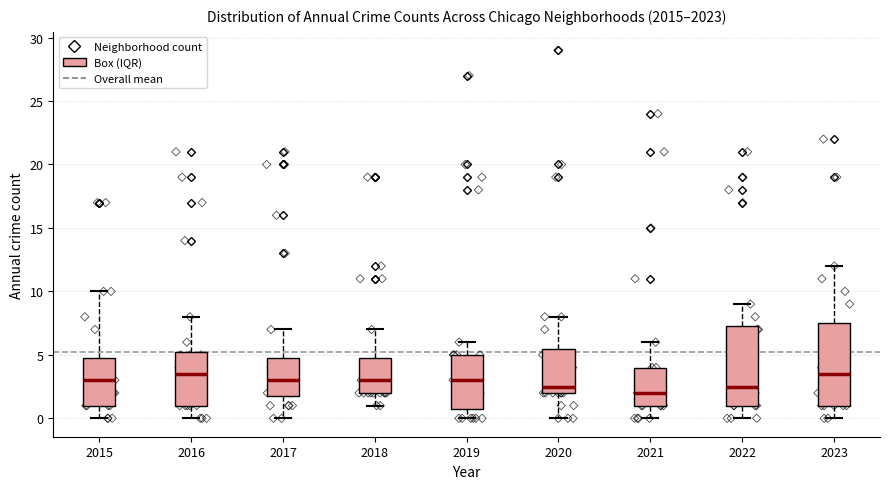

Reading left to right, transcribe this box plot: for each box, give where its median line is, the range the box spans, and where its two whiskers end, as read against the y-axis. The values are not printed on the chart, so give them approximately, as read against the axis.

2015: median 3.0, box 1.0 to 5.0, whiskers 0.0 to 10.0
2016: median 3.5, box 1.0 to 5.5, whiskers 0.0 to 8.0
2017: median 3.0, box 2.0 to 5.0, whiskers 0.0 to 7.0
2018: median 3.0, box 2.0 to 5.0, whiskers 1.0 to 7.0
2019: median 3.0, box 1.0 to 5.0, whiskers 0.0 to 6.0
2020: median 2.5, box 2.0 to 5.5, whiskers 0.0 to 8.0
2021: median 2.0, box 1.0 to 4.0, whiskers 0.0 to 6.0
2022: median 2.5, box 1.0 to 7.5, whiskers 0.0 to 9.0
2023: median 3.5, box 1.0 to 7.5, whiskers 0.0 to 12.0